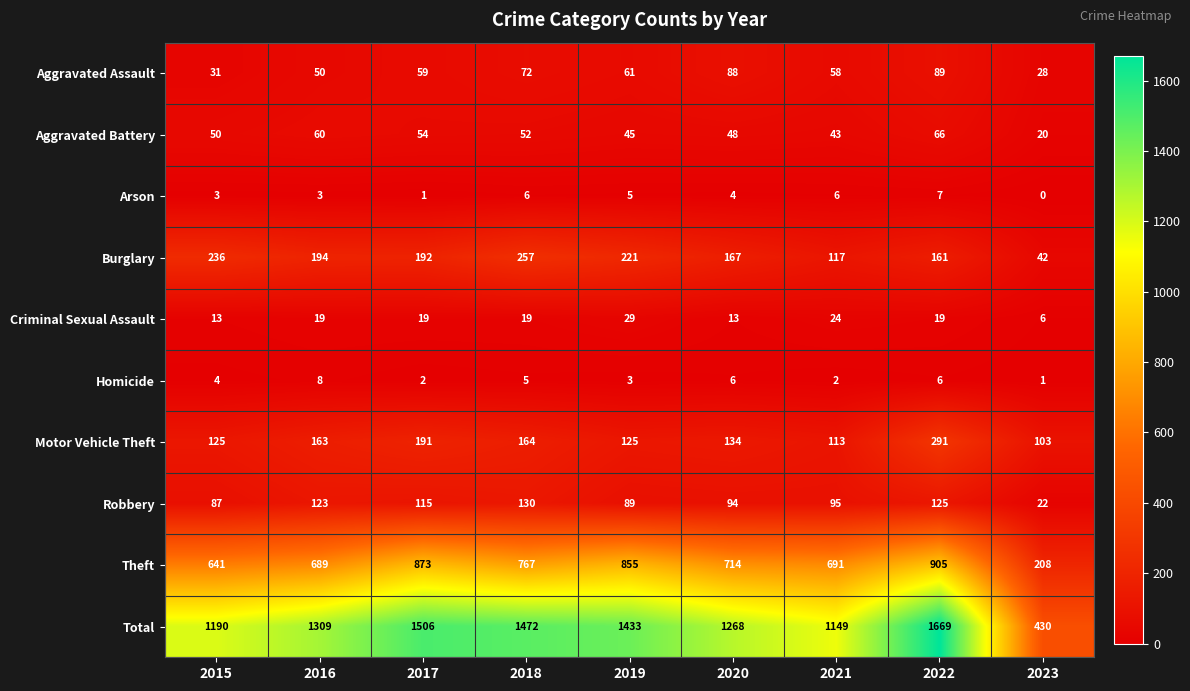

How many series are shown in this chart?

10